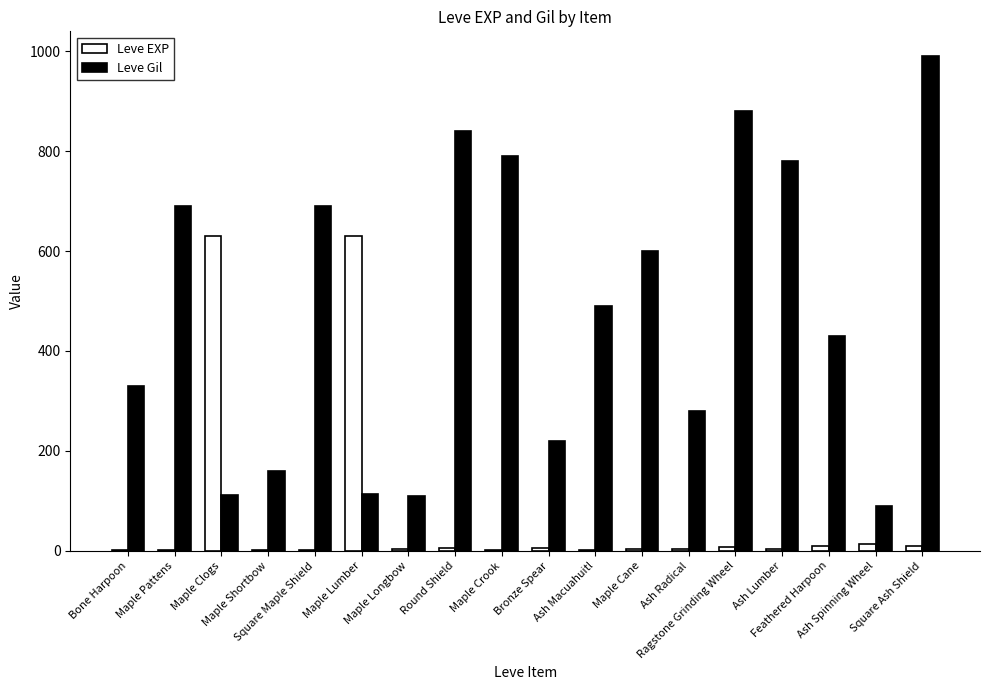

What is the highest value of the Leve Gil series?

990